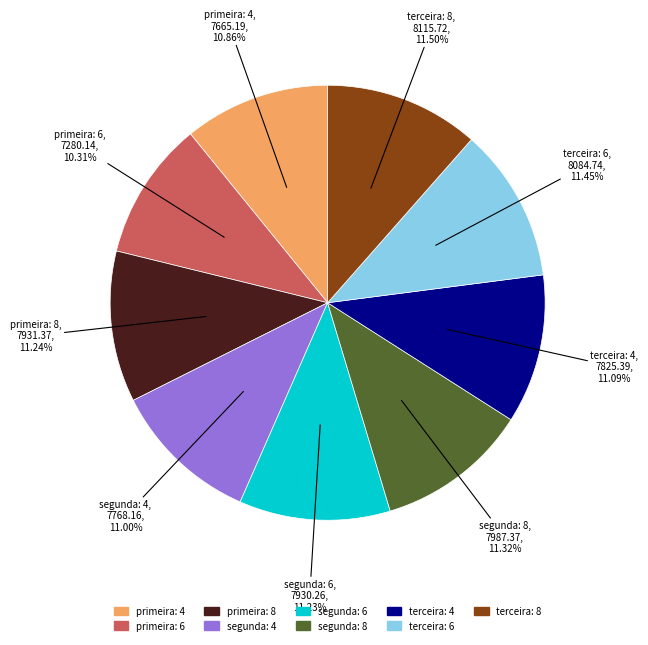

True or false: primeira: 6 accounts for 10% of the total.

True